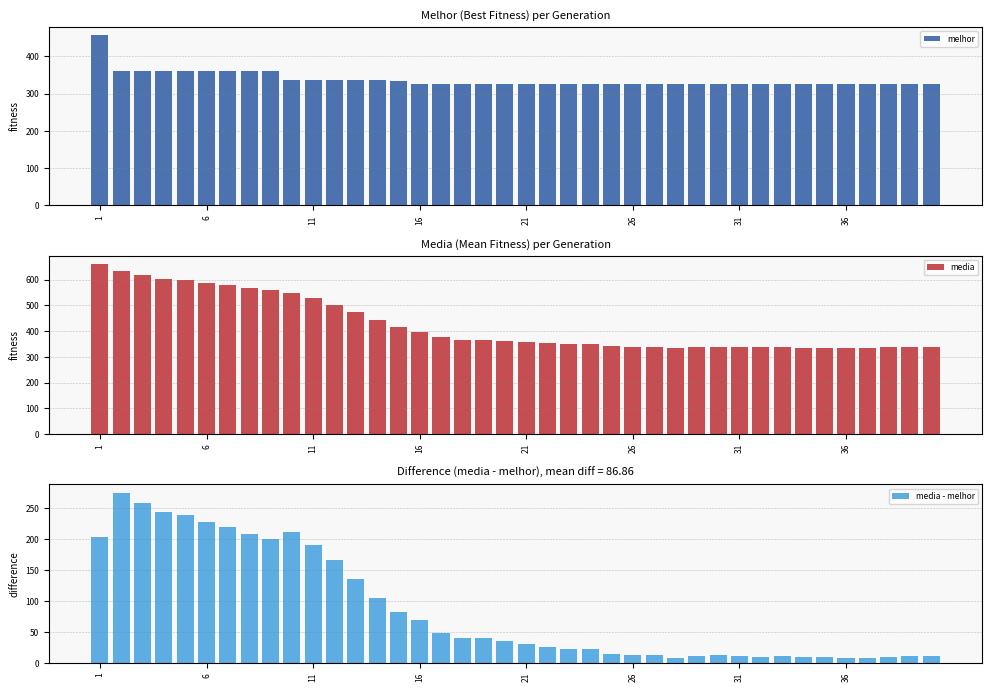

What is the difference between the second highest and second lowest values in the melhor series?

33